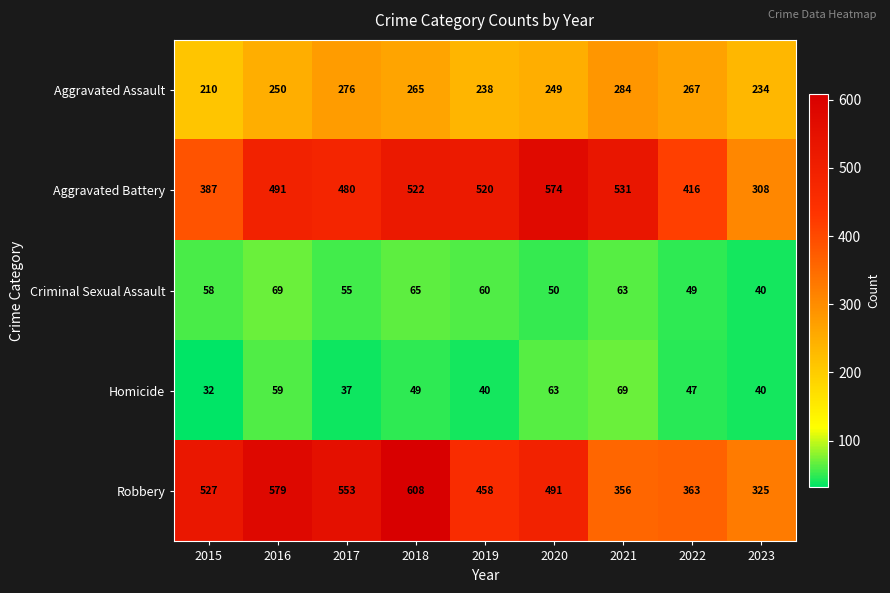

List the labels in order of Robbery value, smallest first.

2023, 2021, 2022, 2019, 2020, 2015, 2017, 2016, 2018